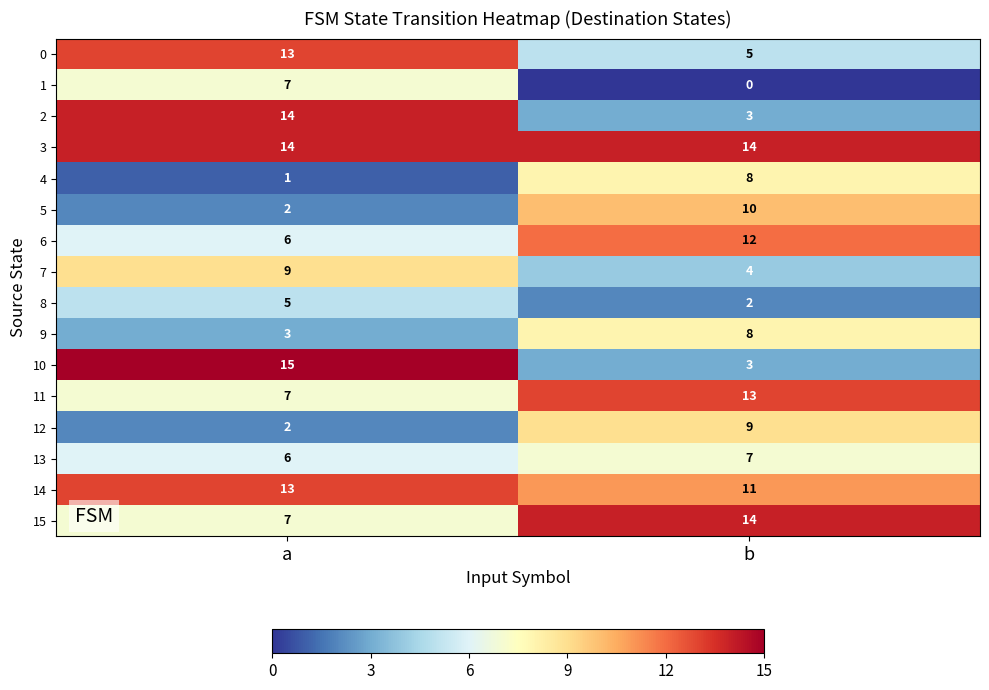

Which series changed the most between a and b?

10